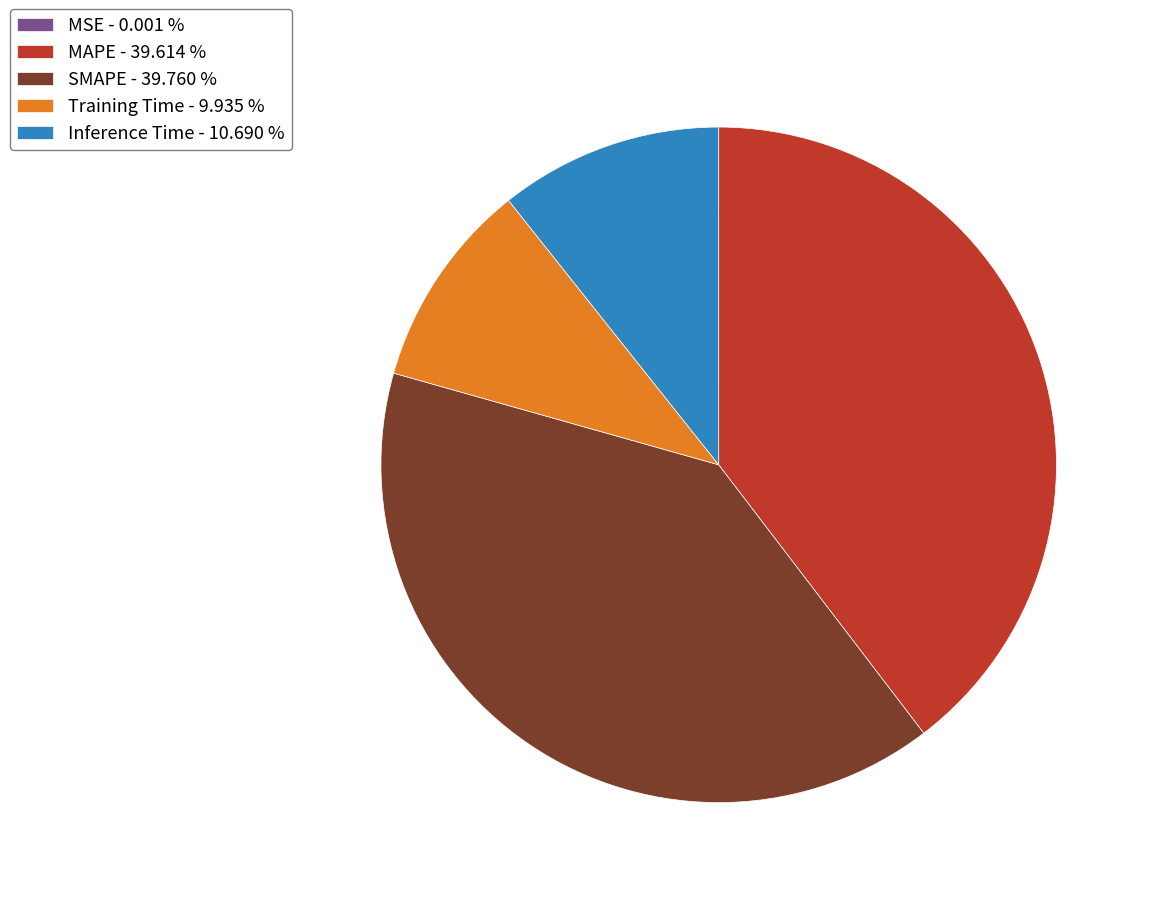

Combined, do Inference Time - 10.690 % and Training Time - 9.935 % account for over 50%?

No